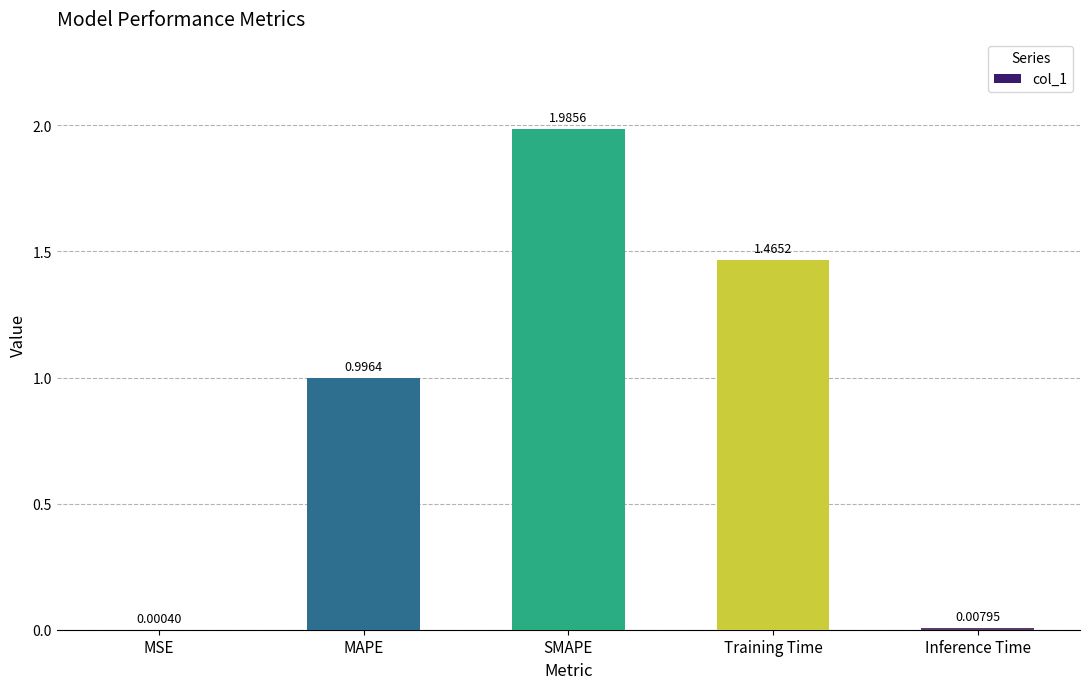

Between Training Time and MSE, which is larger?

Training Time